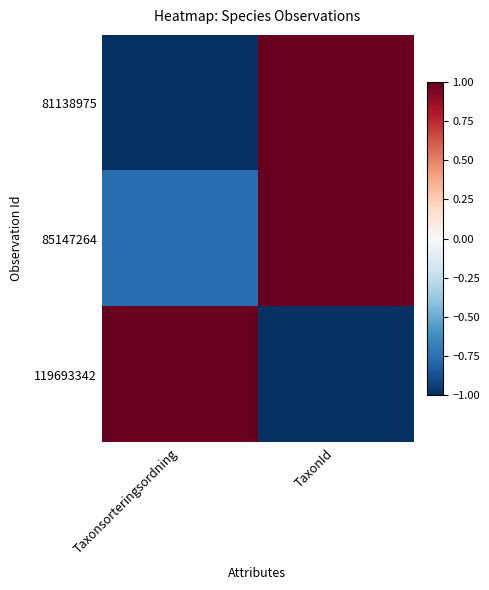

Reading right to left, list all the values displayed in this chart.

81138975: TaxonId=1.0	Taxonsorteringsordning=-1.0
85147264: TaxonId=1.0	Taxonsorteringsordning=-0.8
119693342: TaxonId=-1.0	Taxonsorteringsordning=1.0